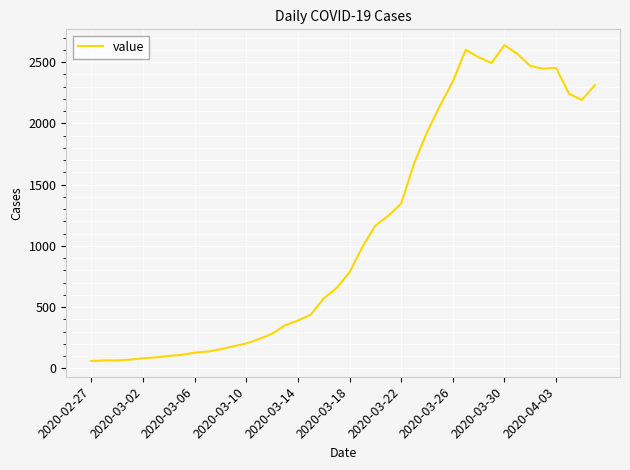

What is the difference between the maximum and minimum values?

2577